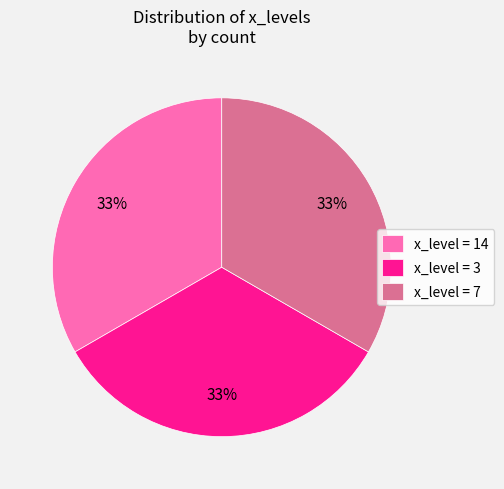

Does any single category account for the majority?

No